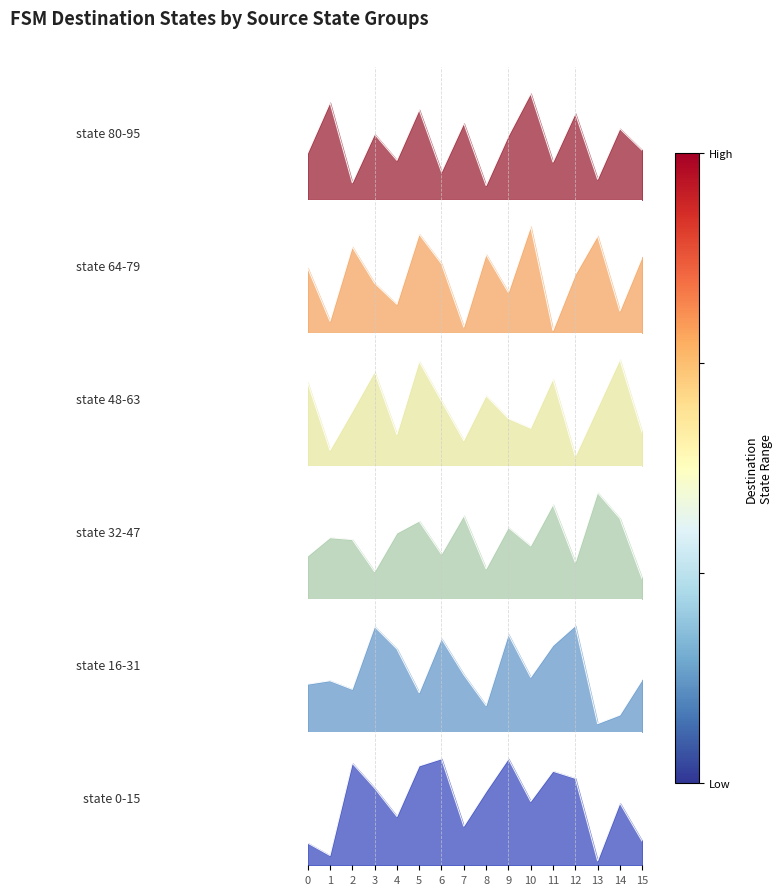

The state 32-47 series shows 58.6 at 5. True or false?

True